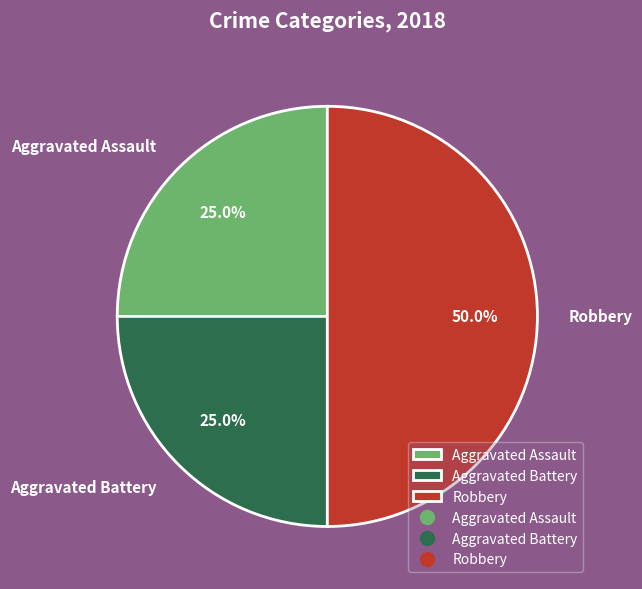

What is the largest slice in the pie chart?

Robbery